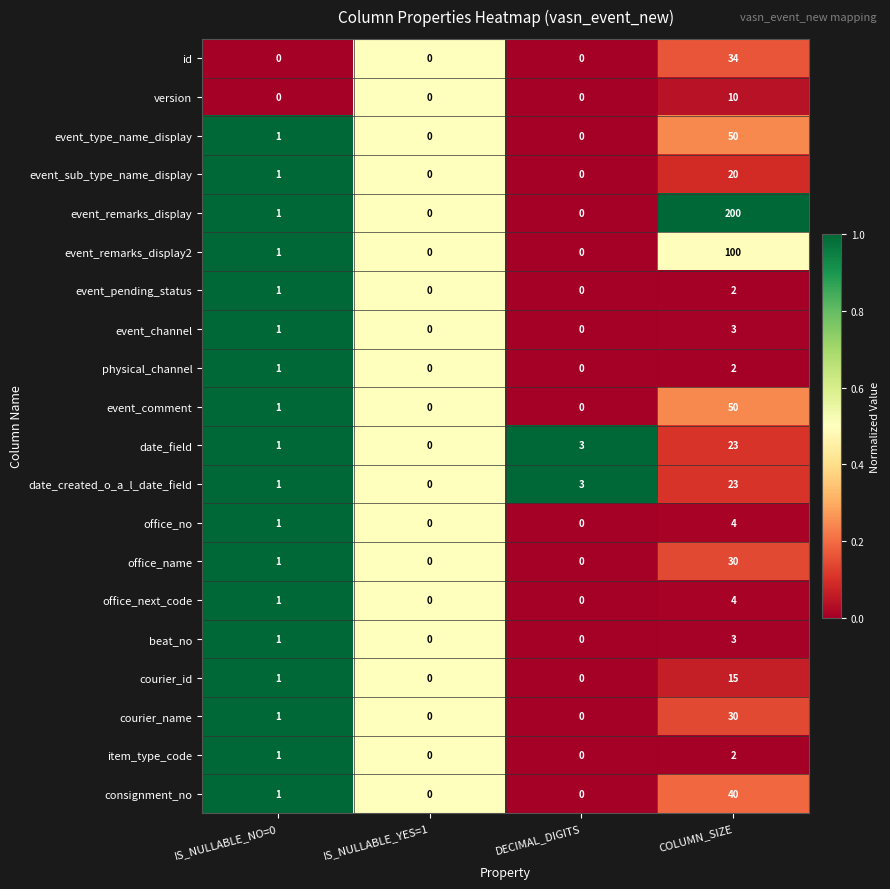

What is the difference between the maximum and second lowest values in the courier_id series?

15